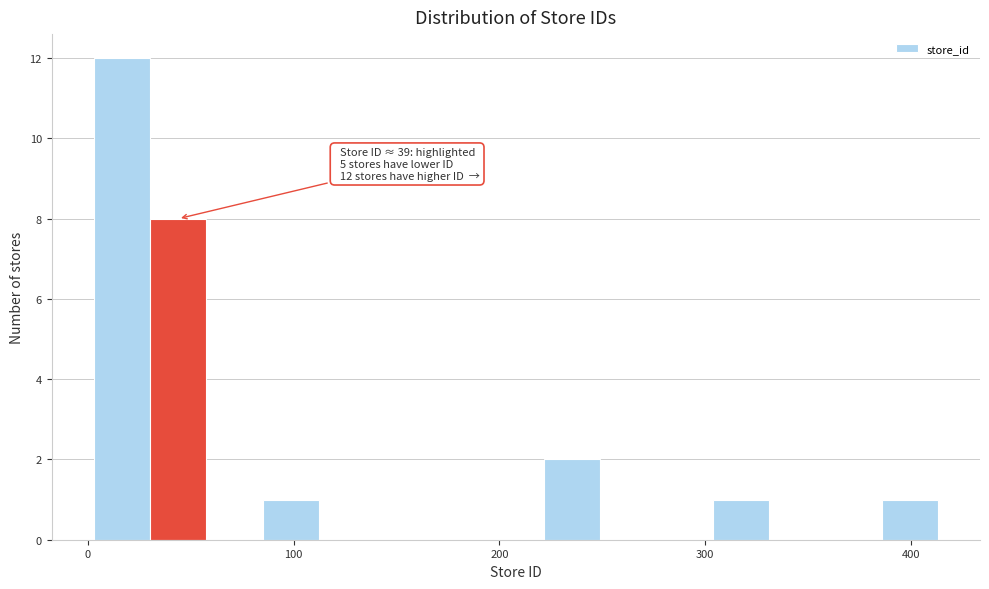

Around what value on the x-axis is the tallest bar? Give the approximate position of its centre, as read against the axis.

20